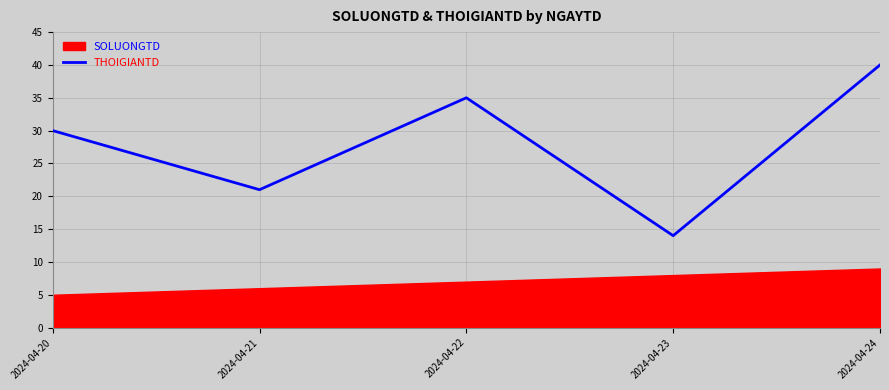

The THOIGIANTD series shows 35 at 2024-04-22. True or false?

True